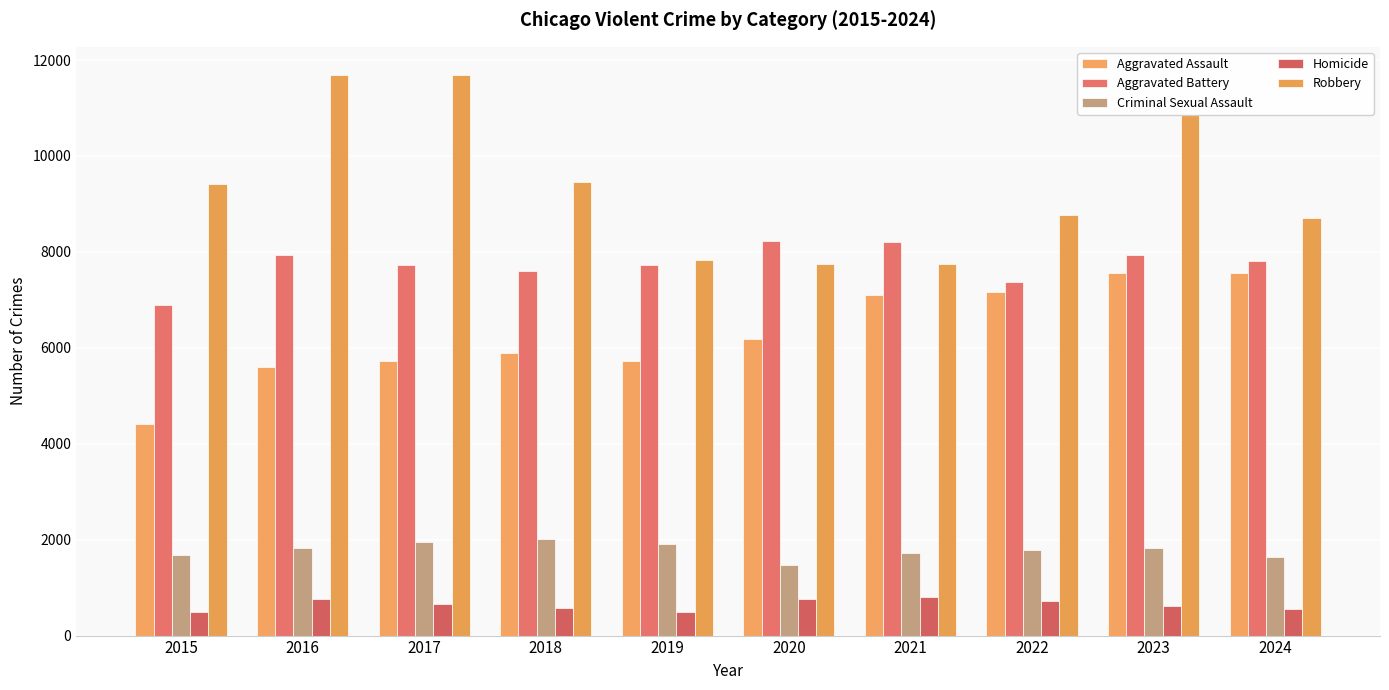

How many bars are there in each group?

5